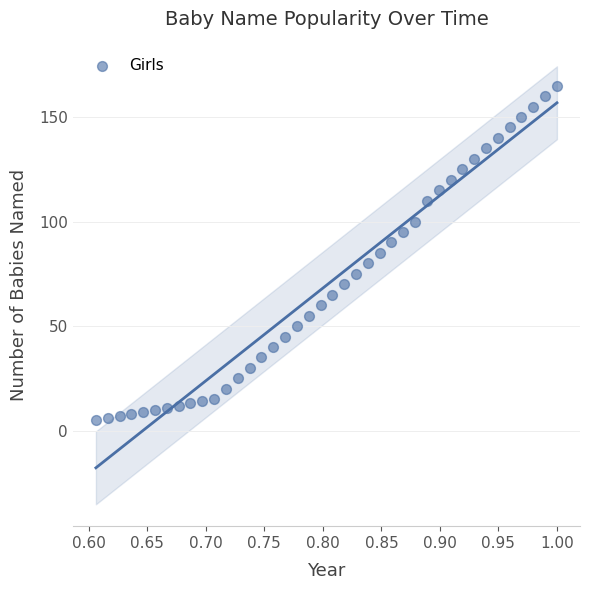

What is the range of Y values (max minus min)?

160